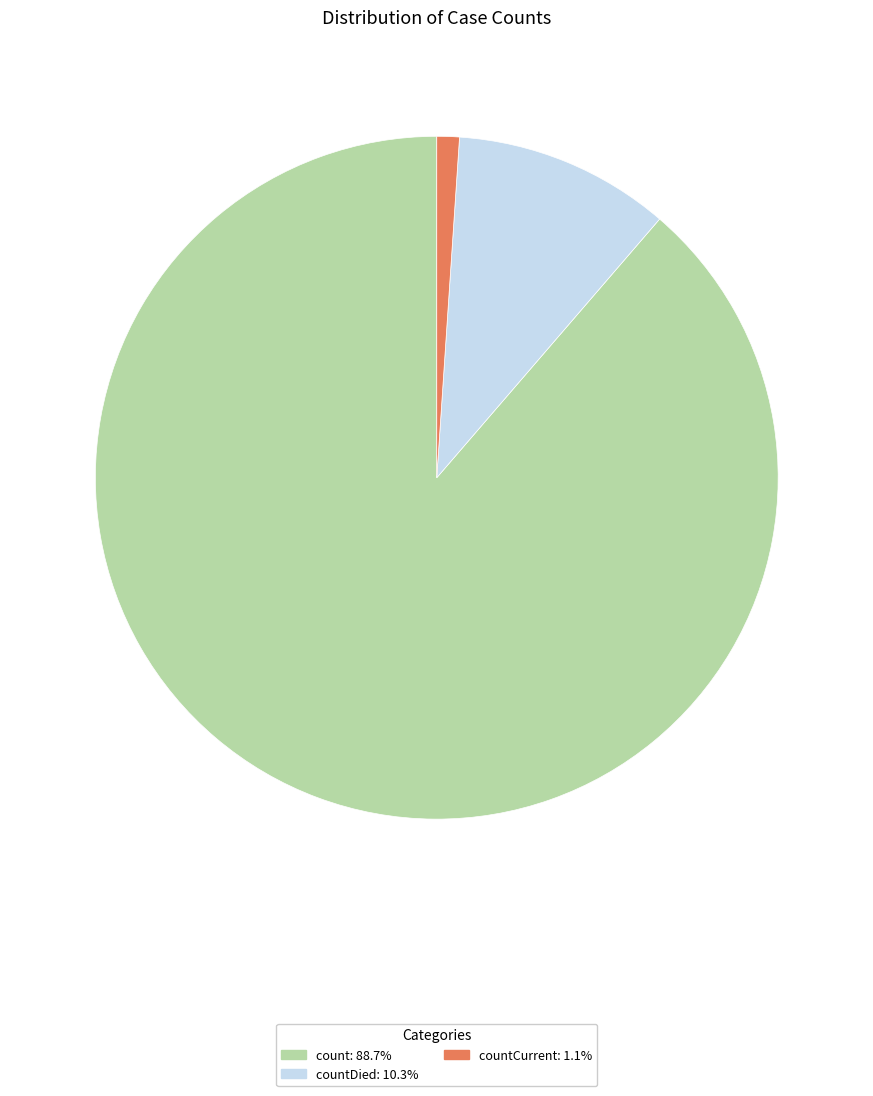

What is the ratio of the value at count: 88.7% to the value at countDied: 10.3%?

8.6